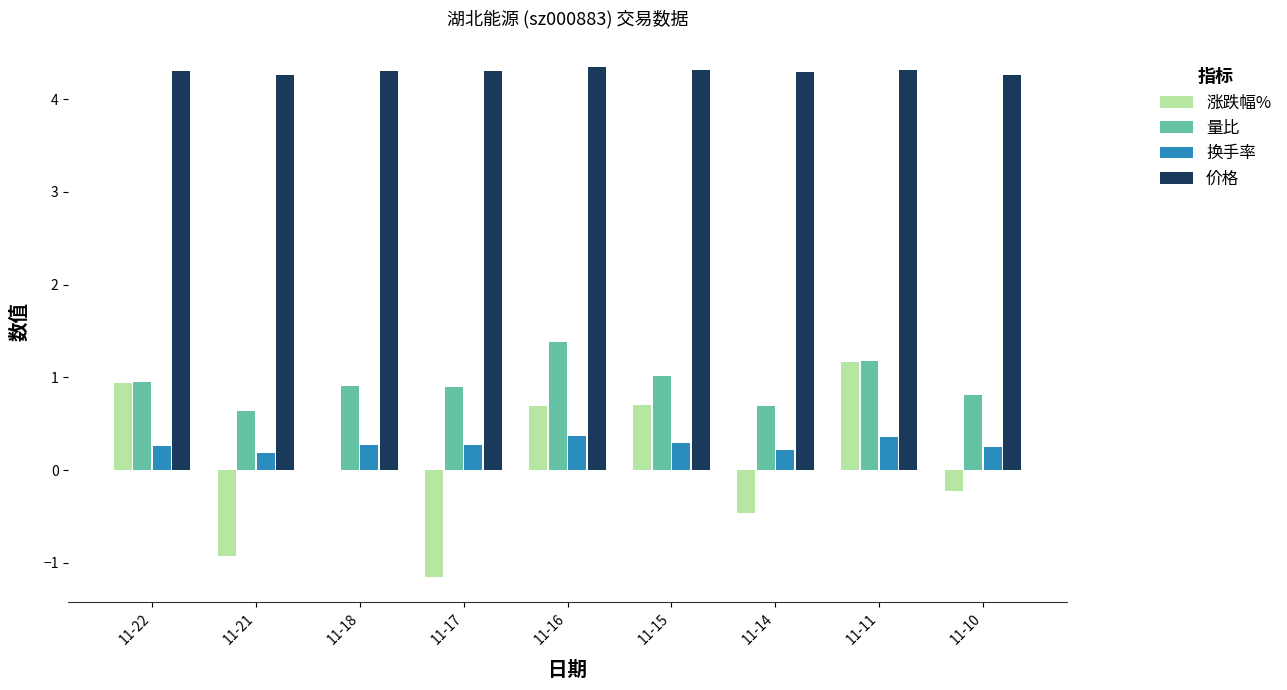

At which category is the sum across all series the highest?

11-11